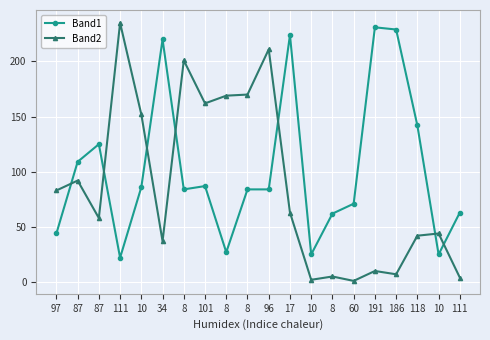

Reading left to right, list all the values displayed in this chart.

Band1: 44	109	125	22	86	220	84	87	27	84	84	224	25	62	71	231	229	142	25	63
Band2: 83	92	58	235	152	37	201	162	169	170	211	63	2	5	1	10	7	42	44	4